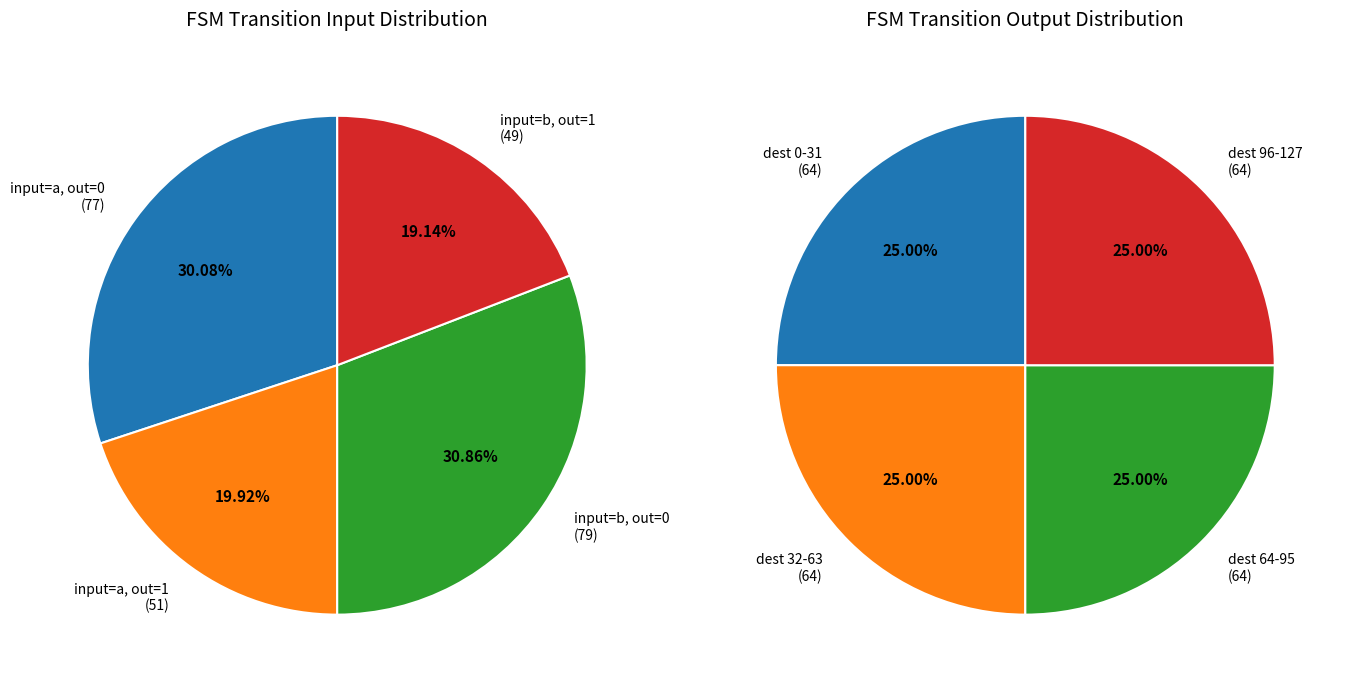

True or false: 9 accounts for 20% of the total.

False